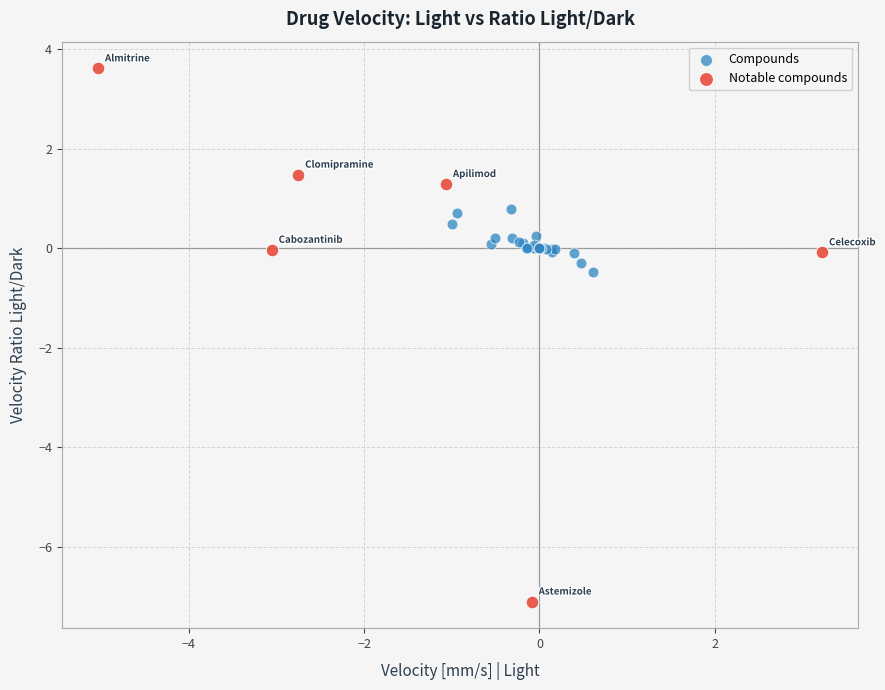

Which series has the largest Y range (max minus min)?

Notable compounds